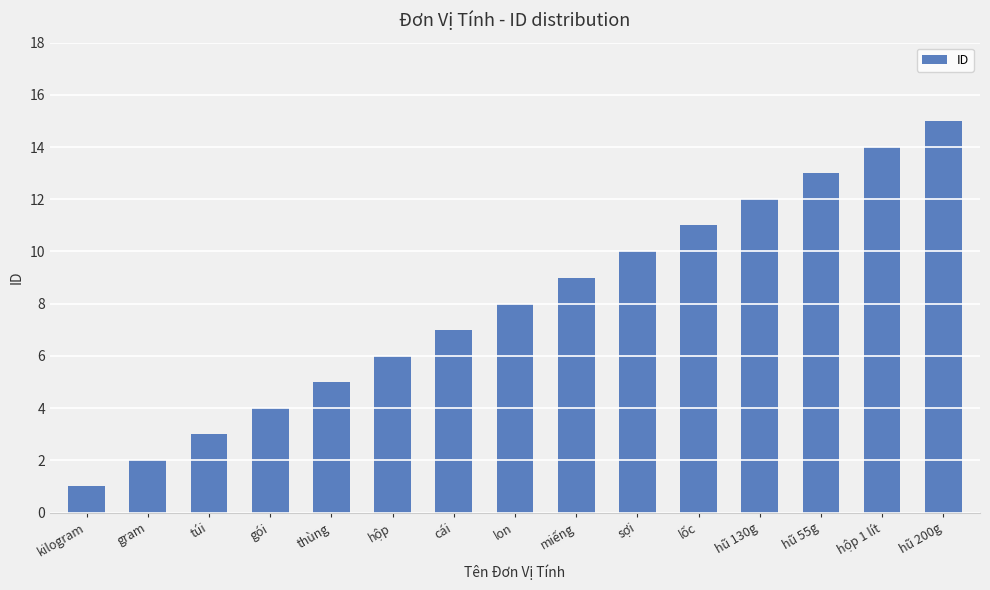

Reading left to right, list all the values displayed in this chart.

kilogram=1	gram=2	túi=3	gói=4	thùng=5	hộp=6	cái=7	lon=8	miếng=9	sợi=10	lốc=11	hũ 130g=12	hũ 55g=13	hộp 1 lít=14	hũ 200g=15